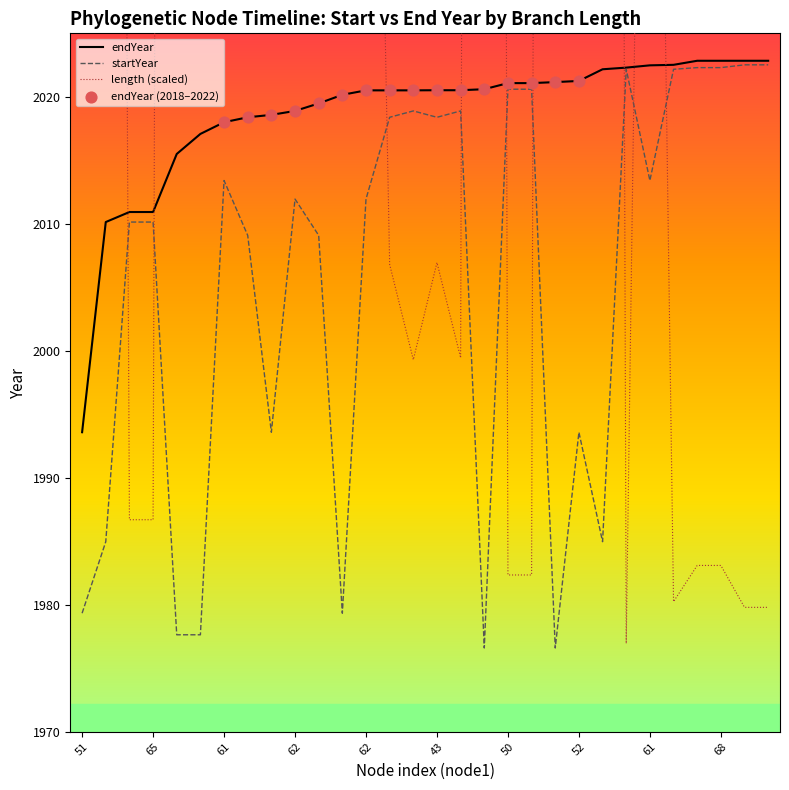

Approximately how many times larger is the value at 65 compared to 43?

1.0